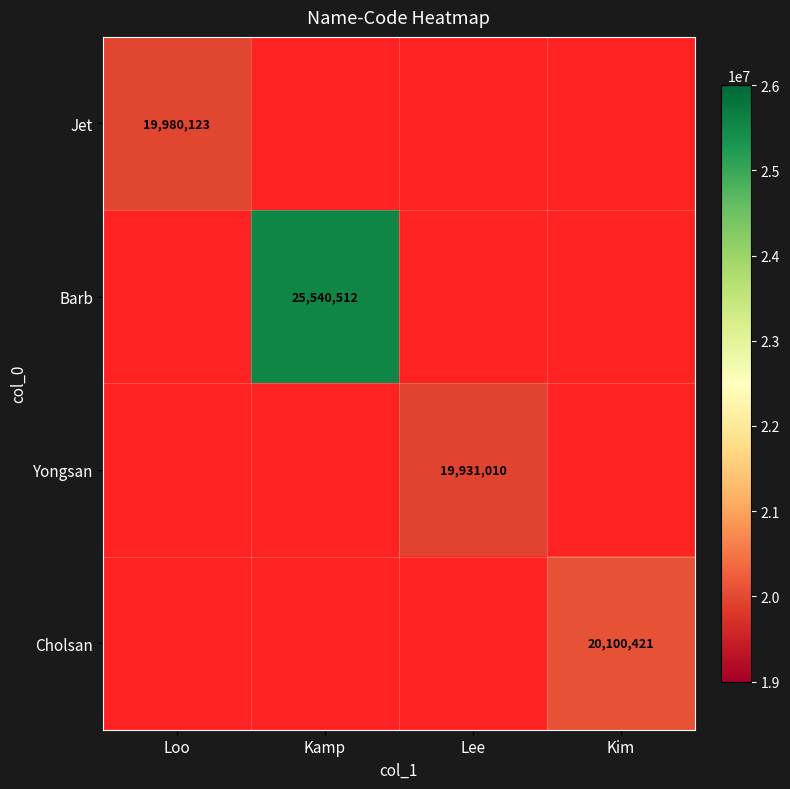

The Yongsan series shows 19931010 at Lee. True or false?

True